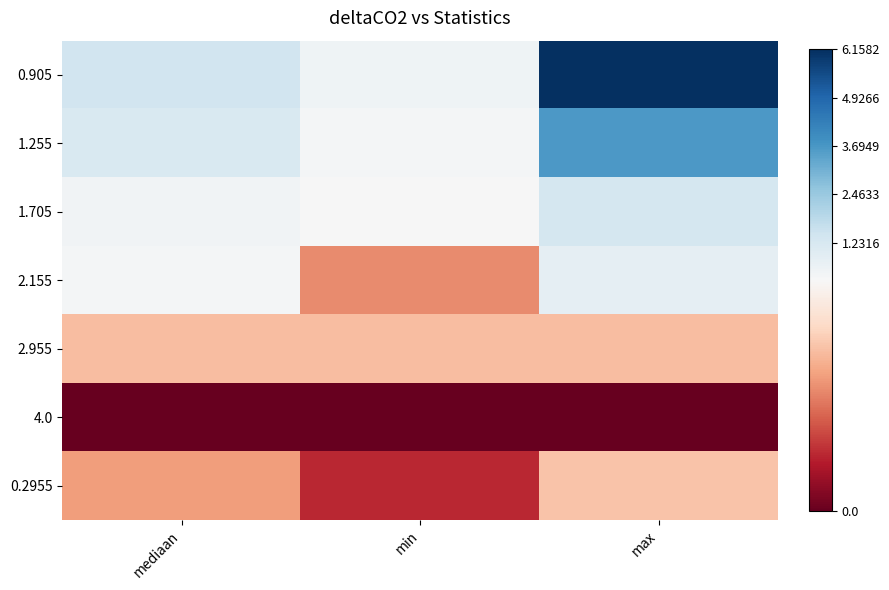

Reading left to right, transcribe all the data shown in this chart.

0.905: mediaan=1.4	min=0.5	max=6.2
1.255: mediaan=1.2	min=0.4	max=3.6
1.705: mediaan=0.5	min=0.3	max=1.3
2.155: mediaan=0.4	min=0.1	max=0.8
2.955: mediaan=0.2	min=0.2	max=0.2
4.0: mediaan=0.0	min=0.0	max=0.0
0.2955: mediaan=0.2	min=0.1	max=0.2